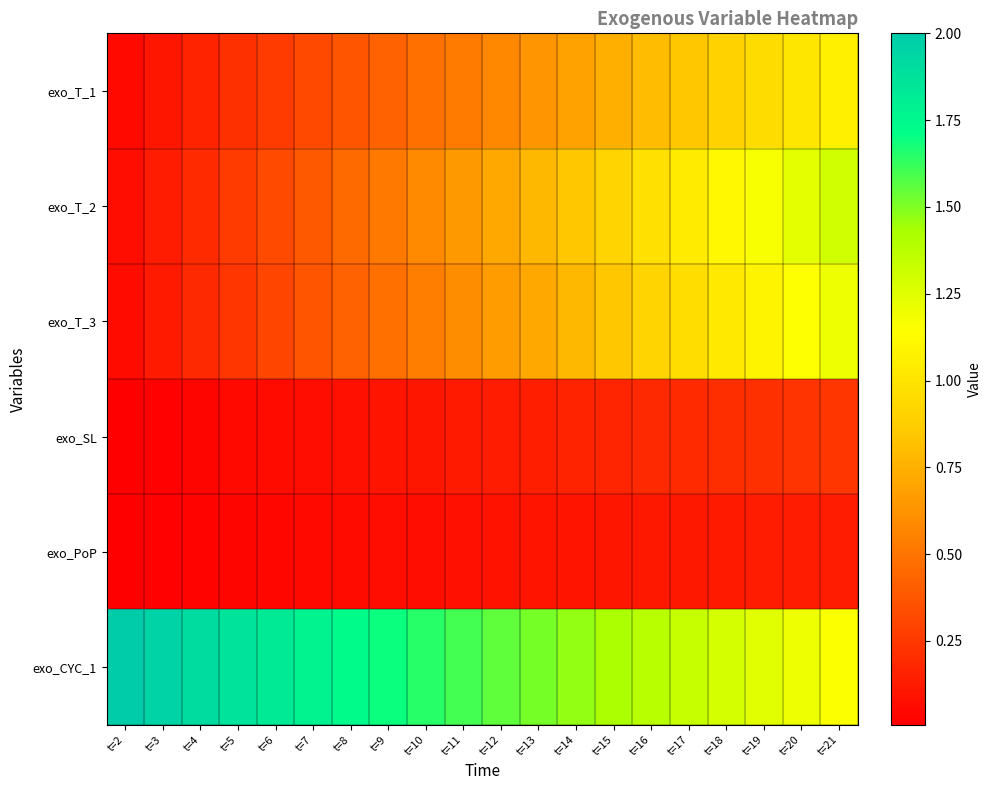

Which series has the largest total across all categories?

exo_CYC_1